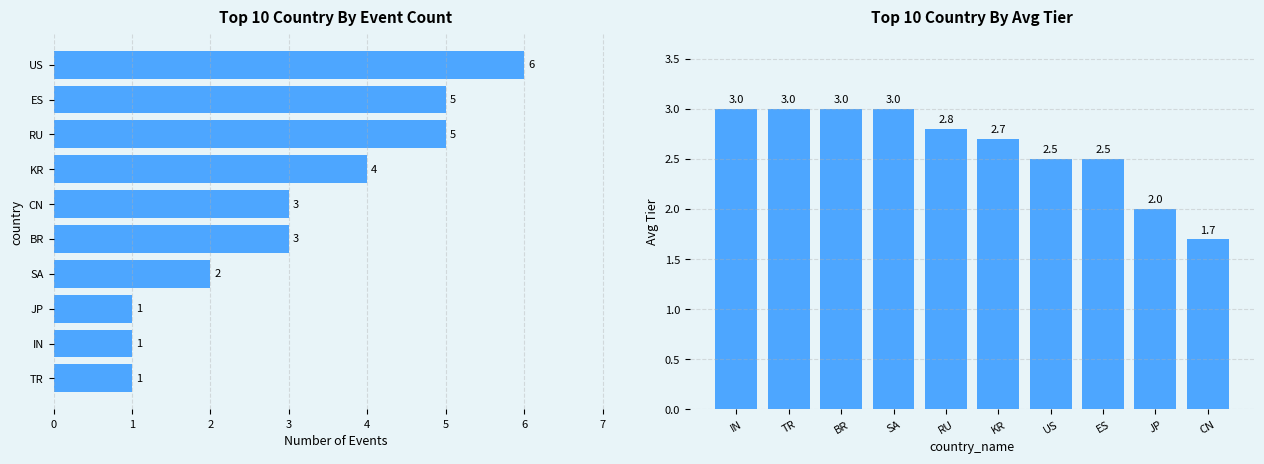

What are all the series names shown in the legend?

Event Count, Avg Tier